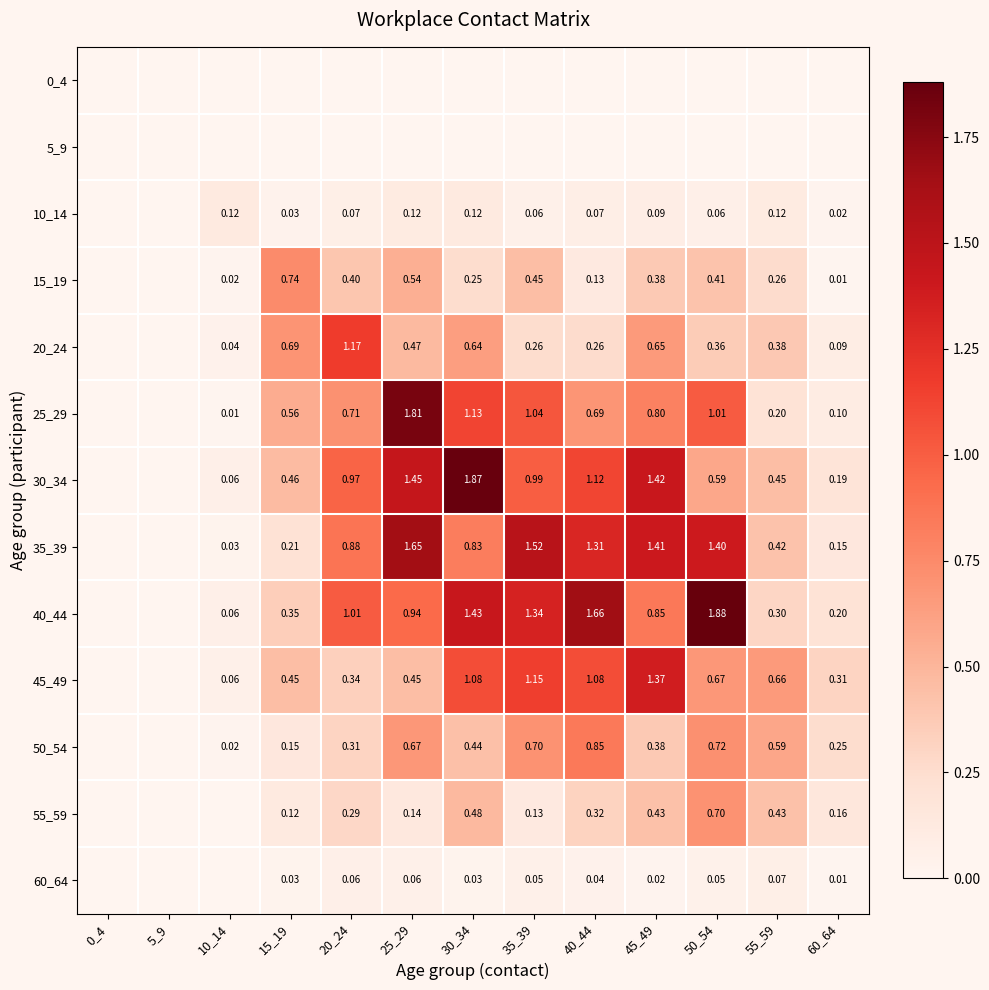

What is the sum of the 50_54 values at 10_14 and 30_34?

0.5